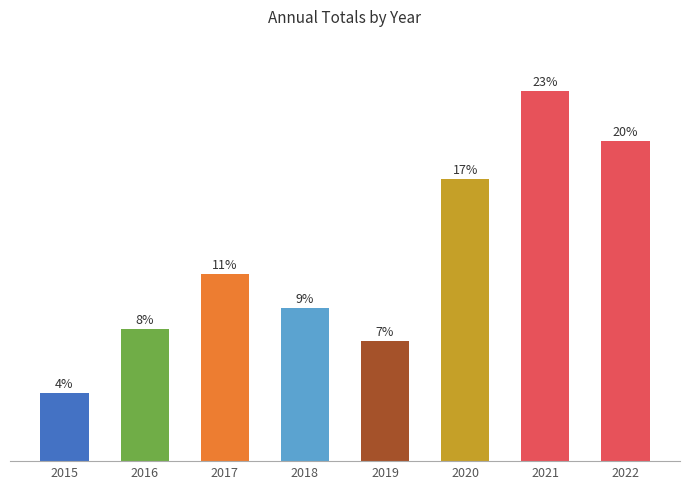

List the labels in order of value, largest first.

2021, 2022, 2020, 2017, 2018, 2016, 2019, 2015